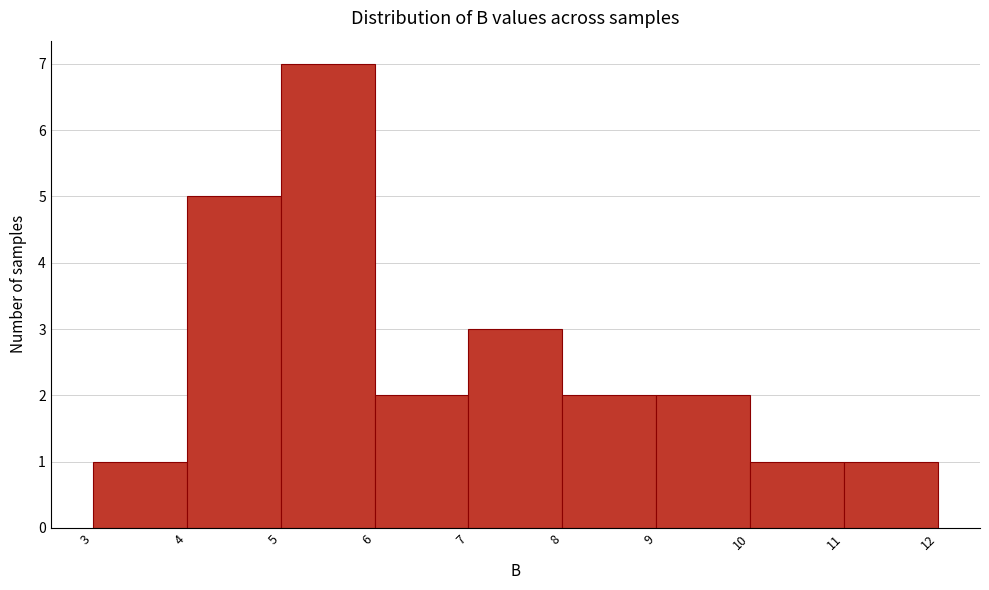

Reading left to right, transcribe this chart: for each bar, give the range it covers on the x-axis and its height. The values are not printed on the chart, so give them approximately, as read against the axis.

3 to 4: 1
4 to 5: 5
5 to 6: 7
6 to 7: 2
7 to 8: 3
8 to 9: 2
9 to 10: 2
10 to 11: 1
11 to 12: 1